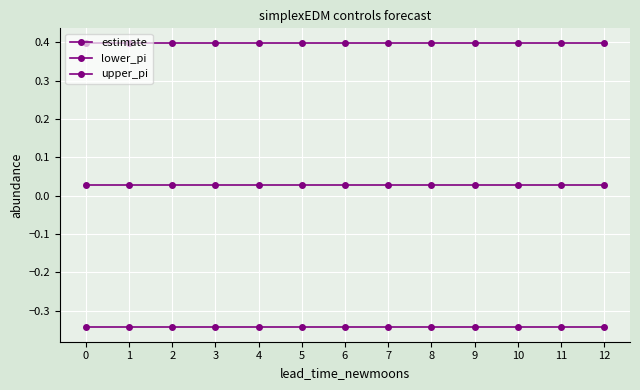

Read the lower_pi value at 5.

-0.3